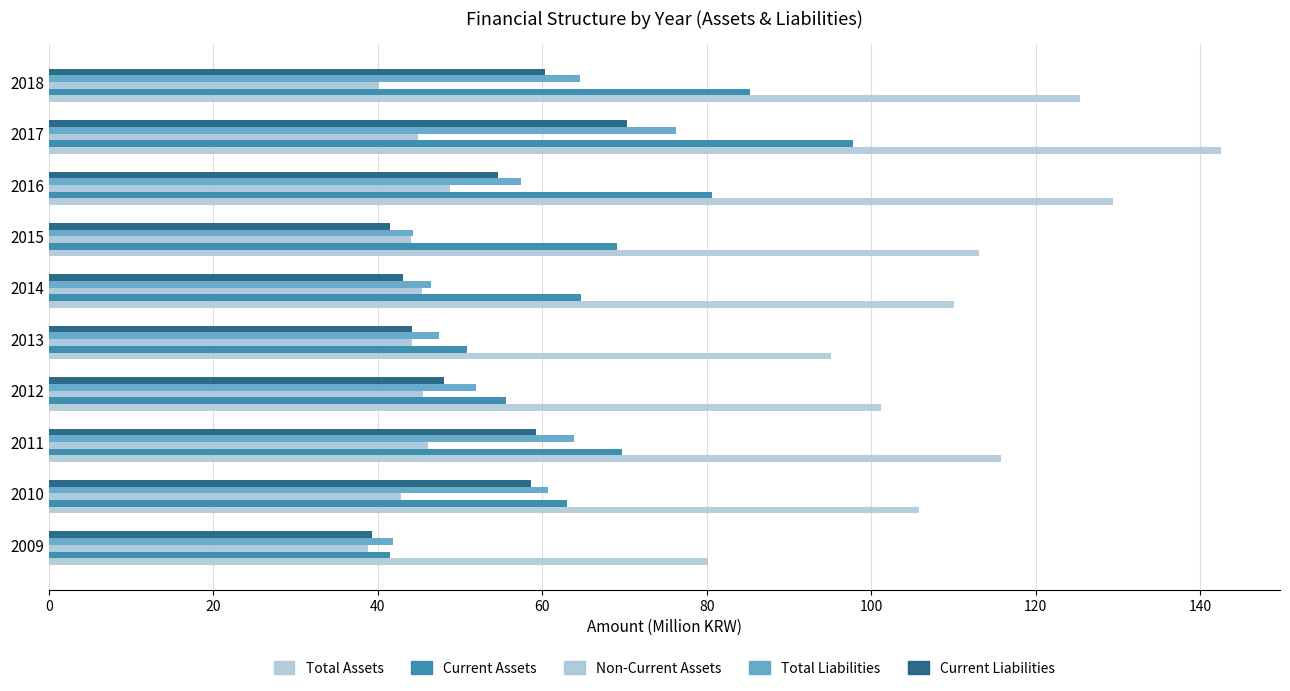

How many values in the Total Assets series exceed 113?

5